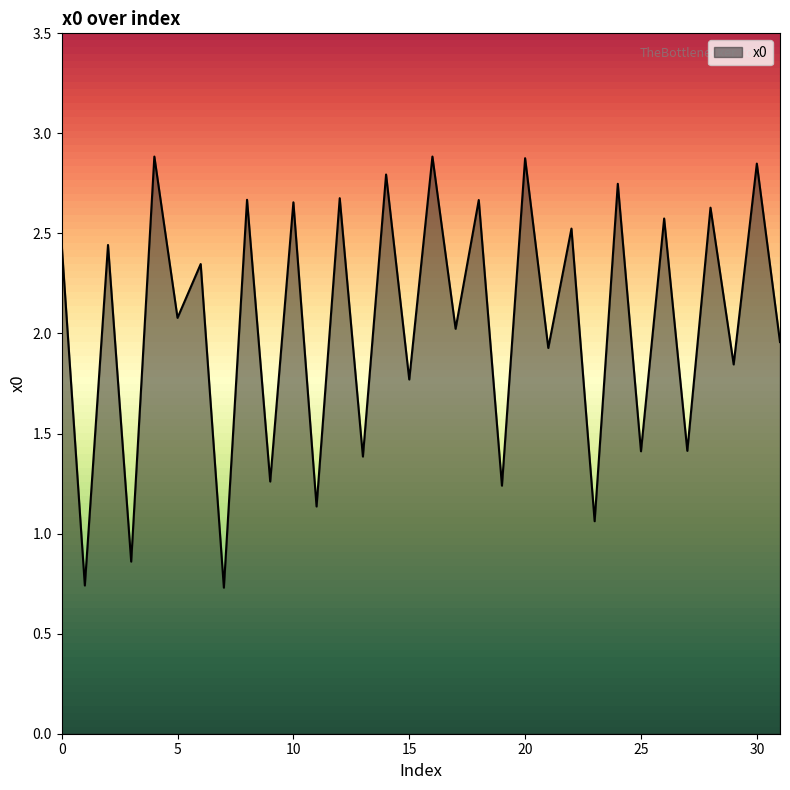

What is the maximum value shown in the chart?

2.9